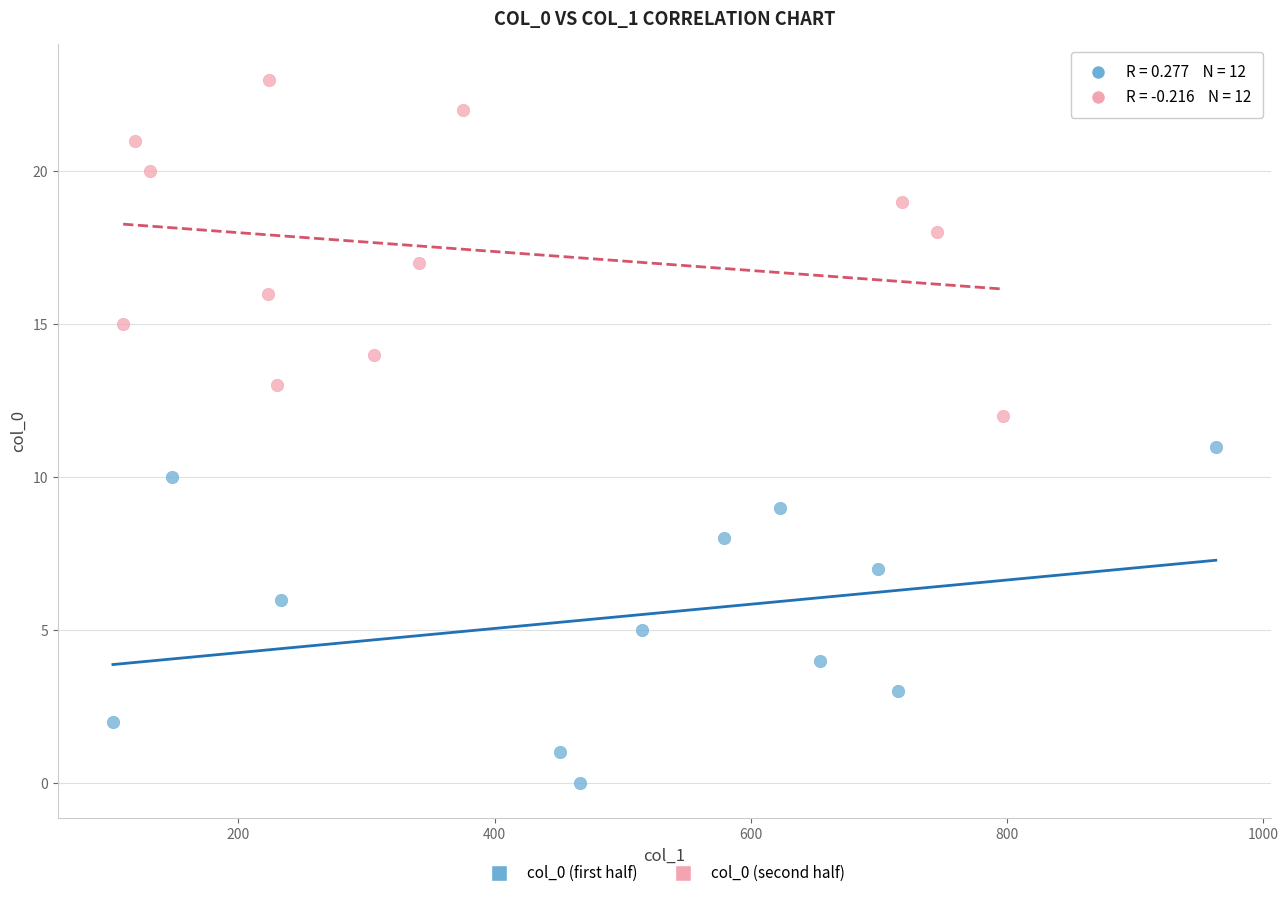

Which series contains the highest Y value?

col_0 (second half)